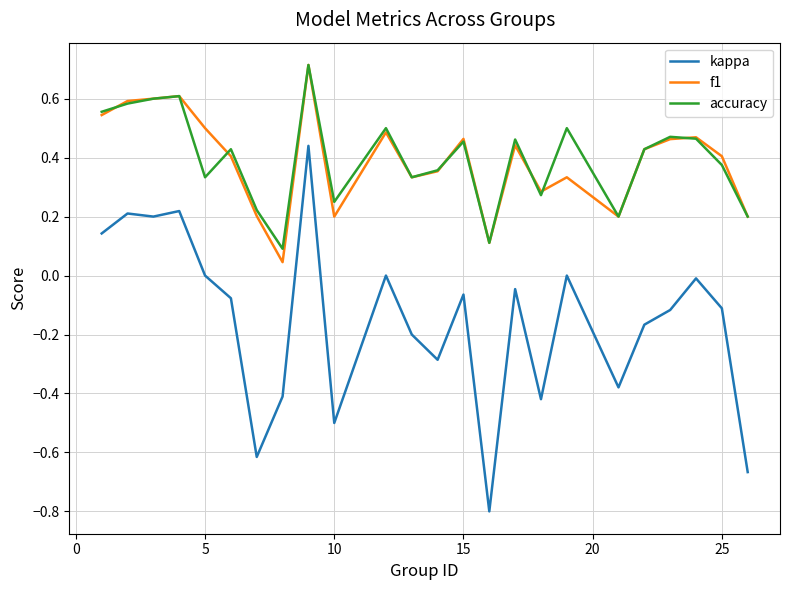

Does the chart have visible grid lines?

Yes